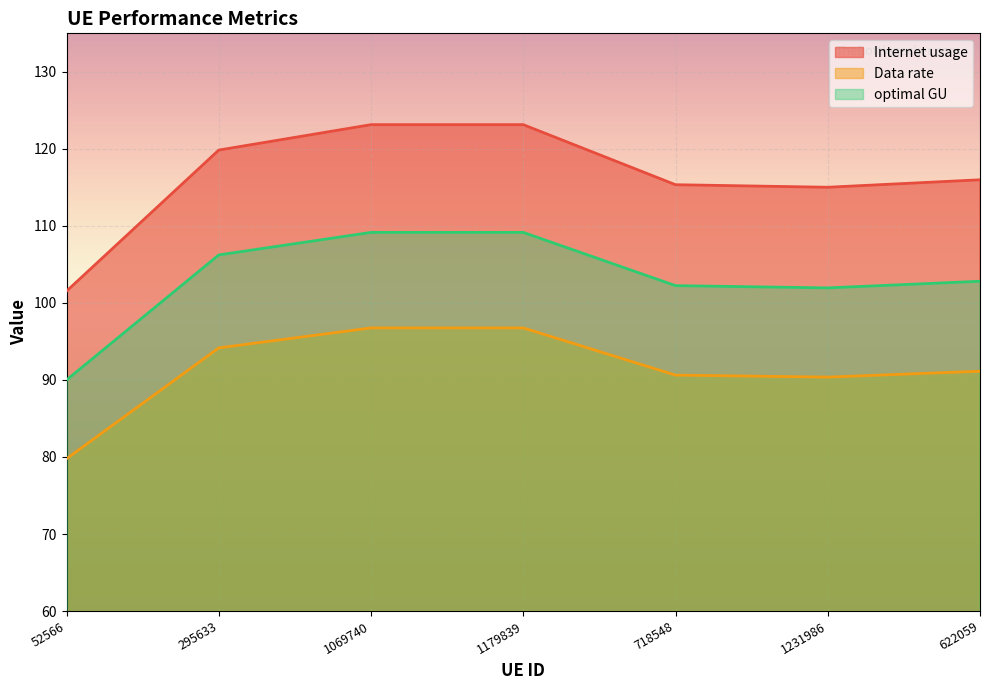

True or false: Internet usage and optimal GU intersect in this chart.

False